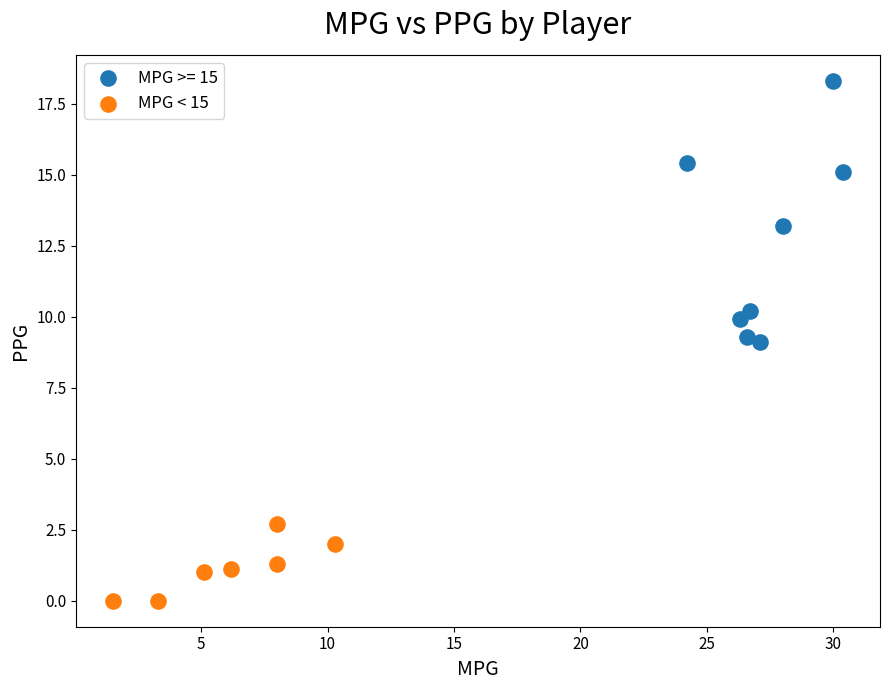

Which series has the widest spread of Y values?

MPG >= 15